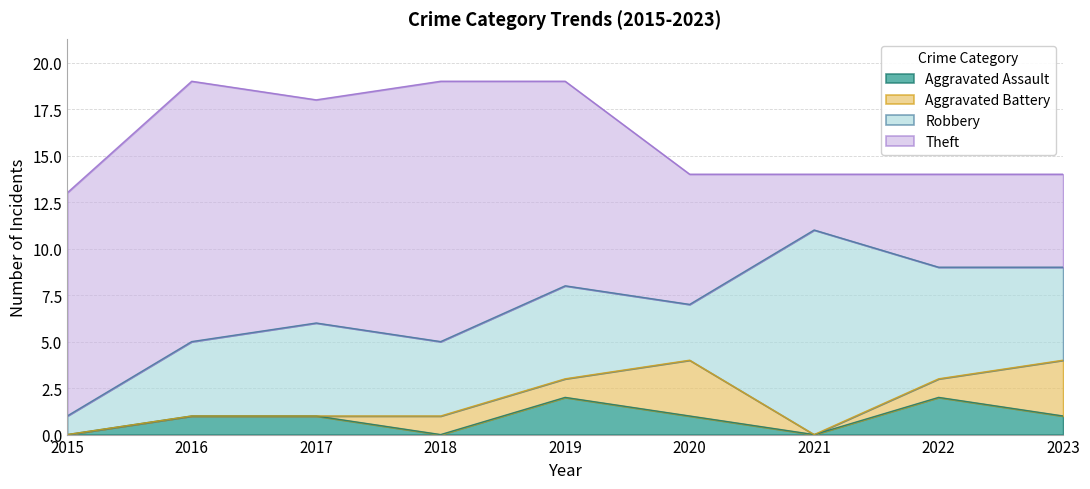

How many Robbery values are between 4 and 5?

5